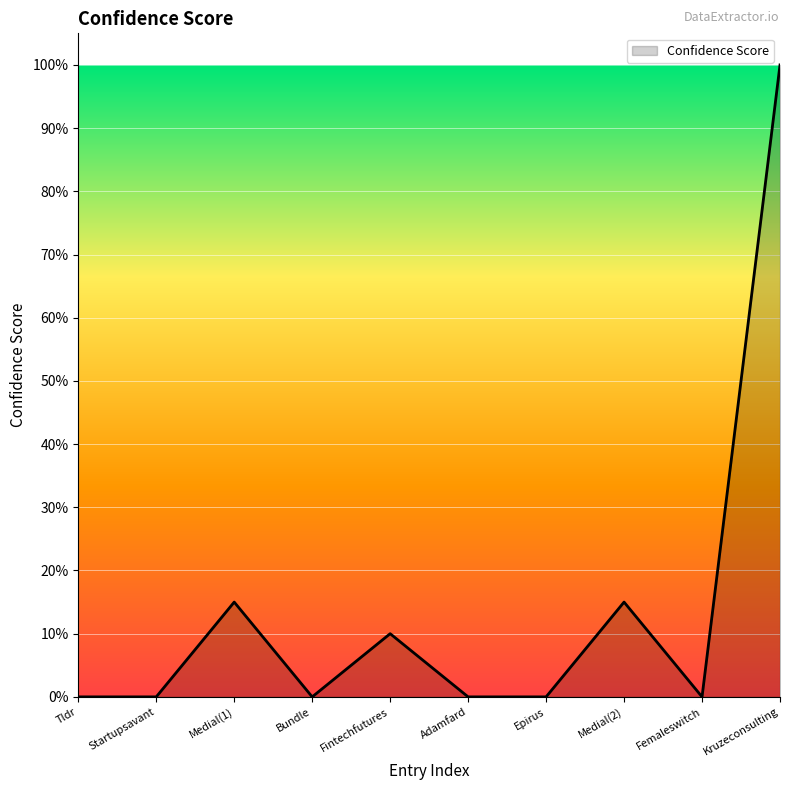

Does the chart have visible grid lines?

Yes